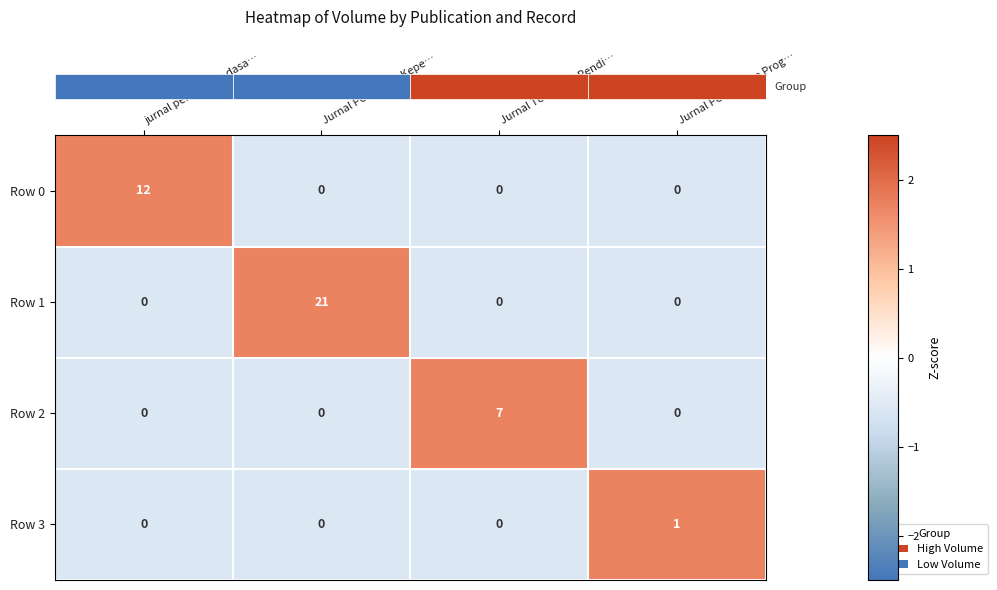

Which series changed the most between Jurnal Penelitian Kepe… and Jurnal Pendidikan Prog…?

Row 1